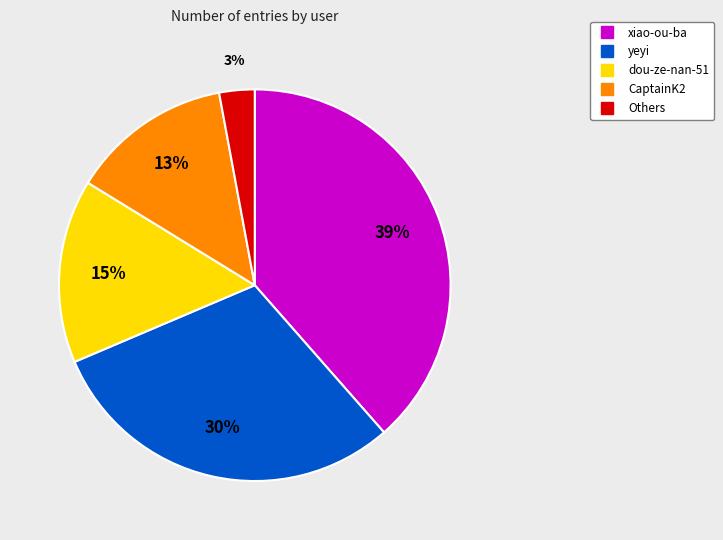

Does any single category account for the majority?

No